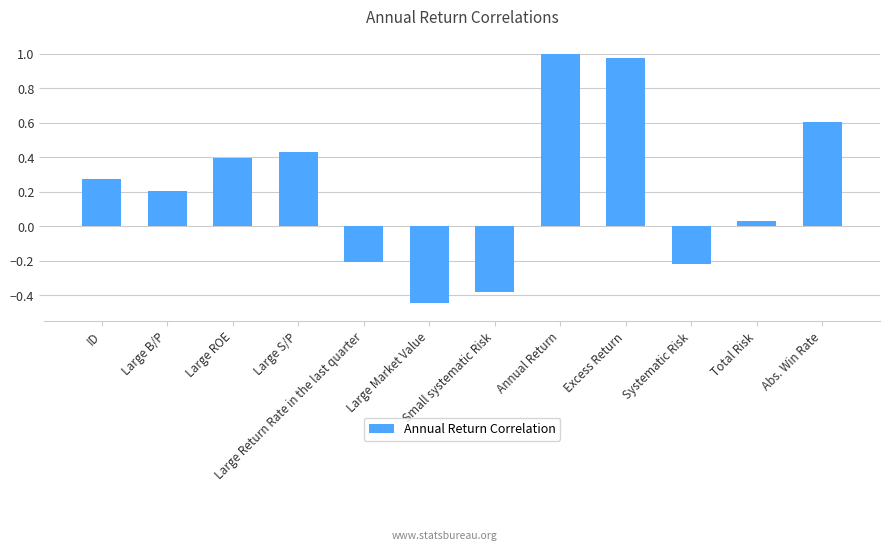

How many bars are there in total?

12